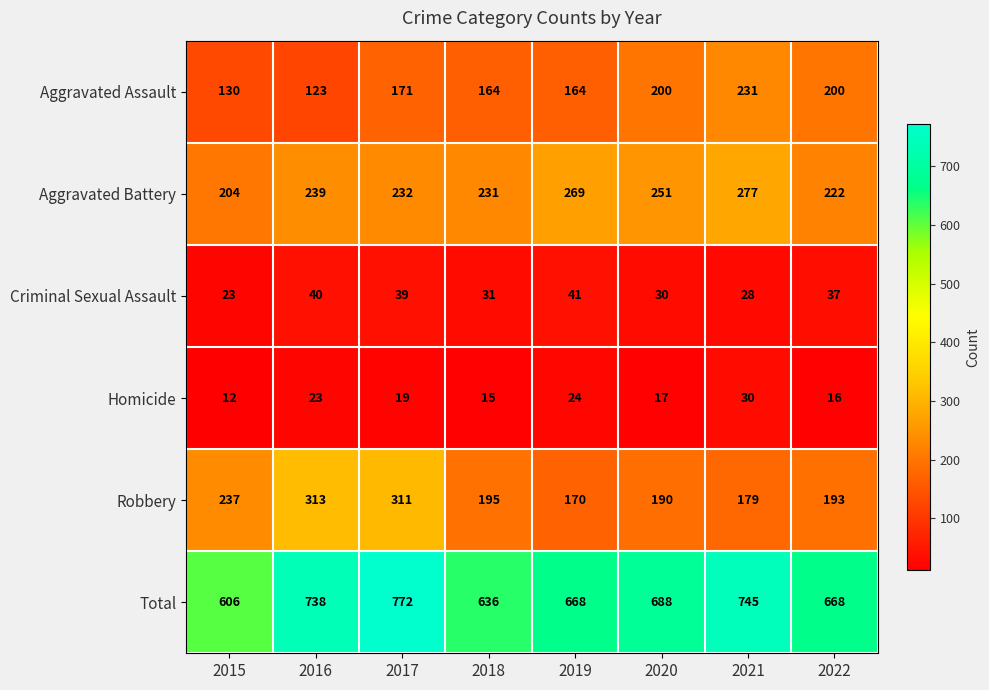

What is the minimum value shown in the chart?

12